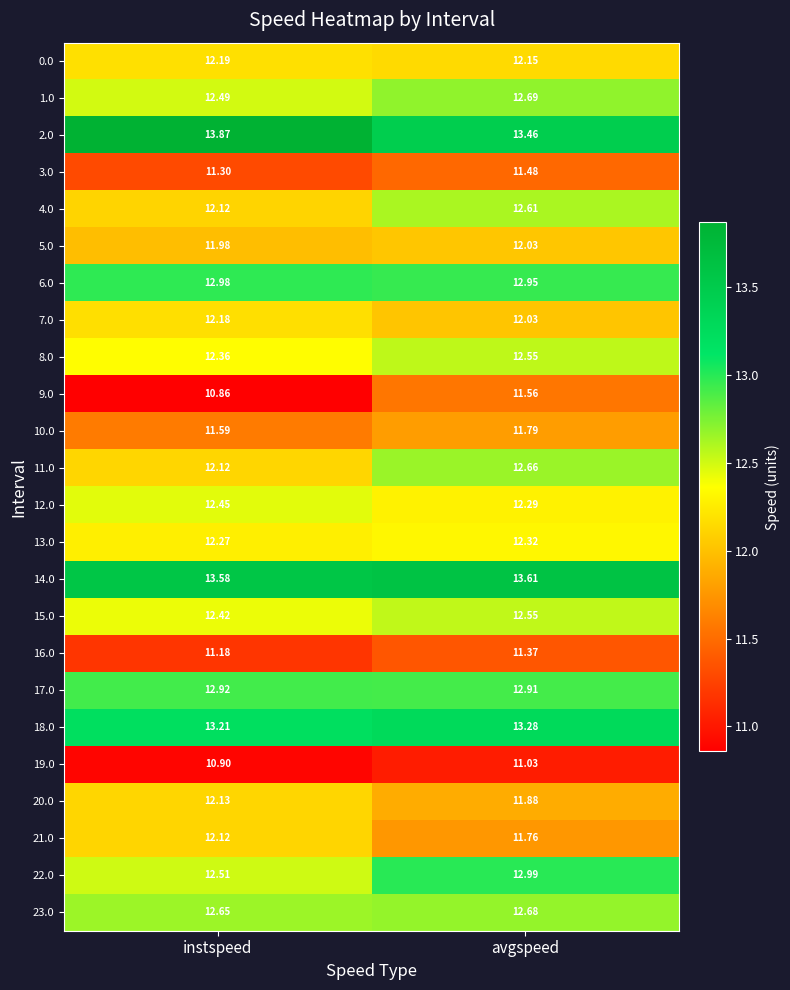

Which series has the largest total across all categories?

2.0